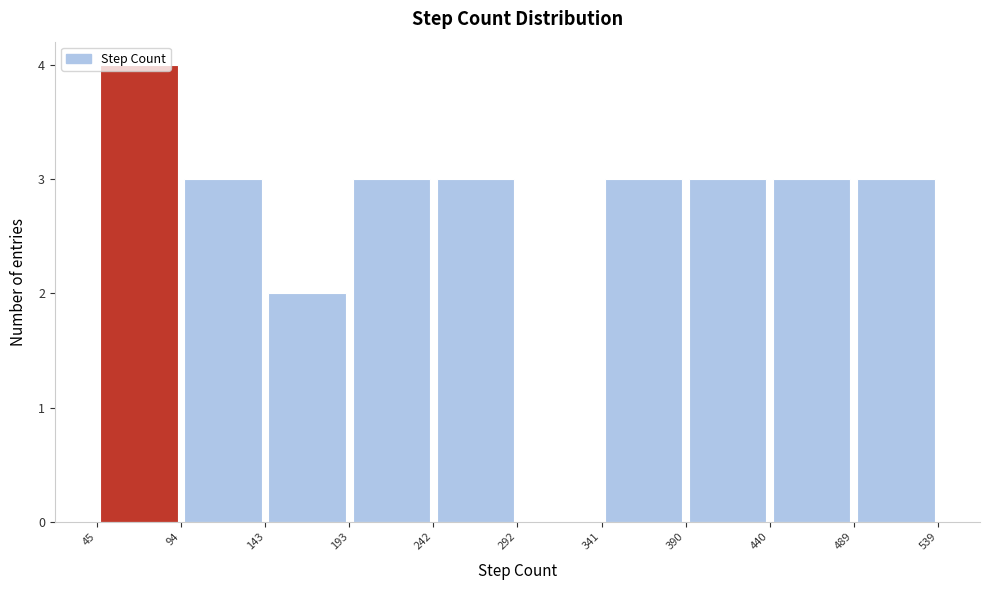

Reading left to right, transcribe this chart: for each bar, give the range it covers on the x-axis and its height. The values are not printed on the chart, so give them approximately, as read against the axis.

45 to 94: 4
94 to 143: 3
143 to 193: 2
193 to 242: 3
242 to 292: 3
292 to 341: 0
341 to 390: 3
390 to 440: 3
440 to 489: 3
489 to 539: 3